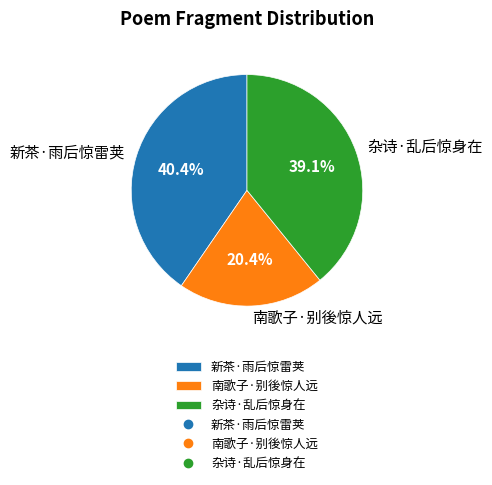

To the nearest percent, what percentage of the pie is 新茶·雨后惊雷荚?

40%